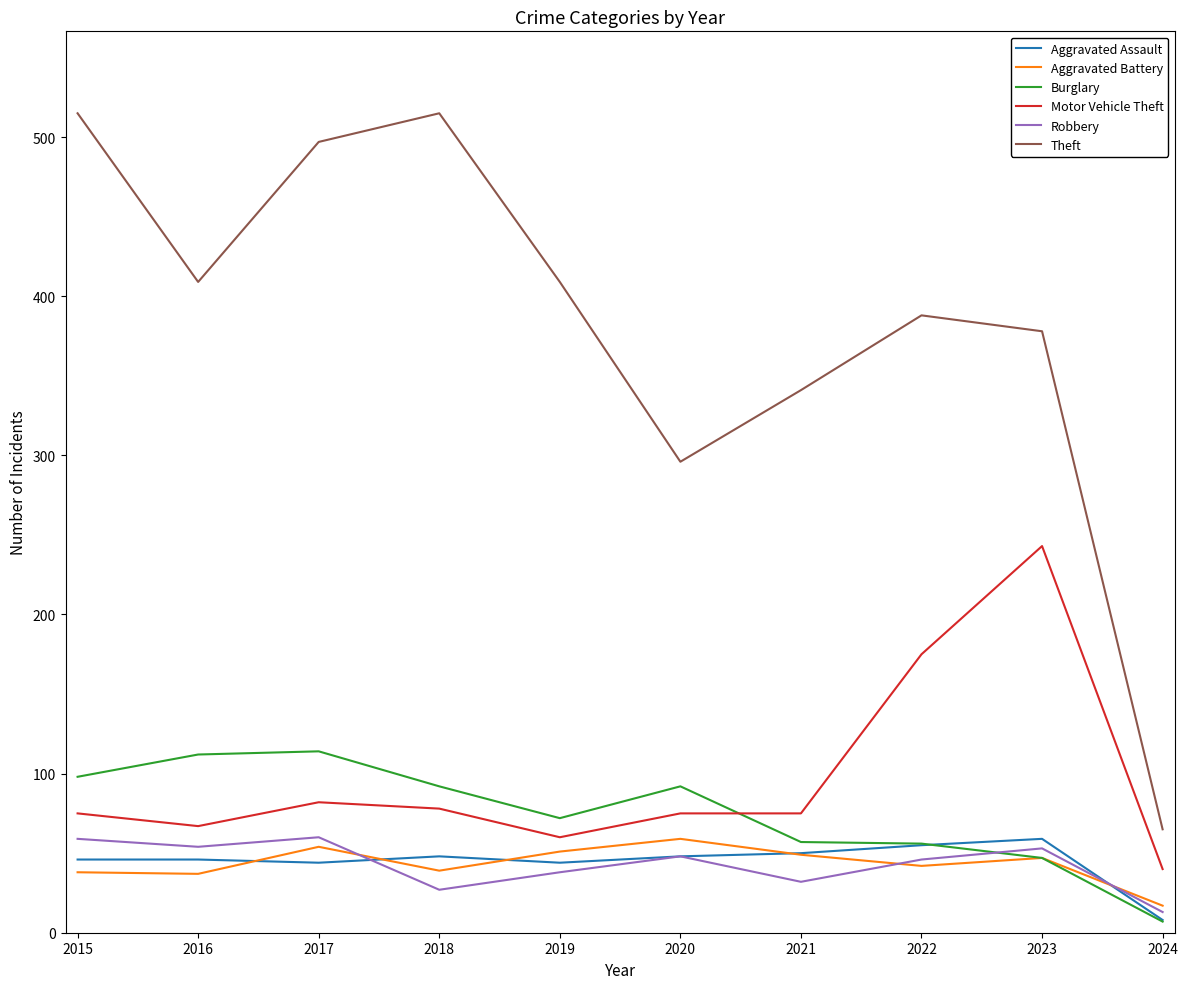

What is the difference between the Burglary values at 2022 and 2015?

42